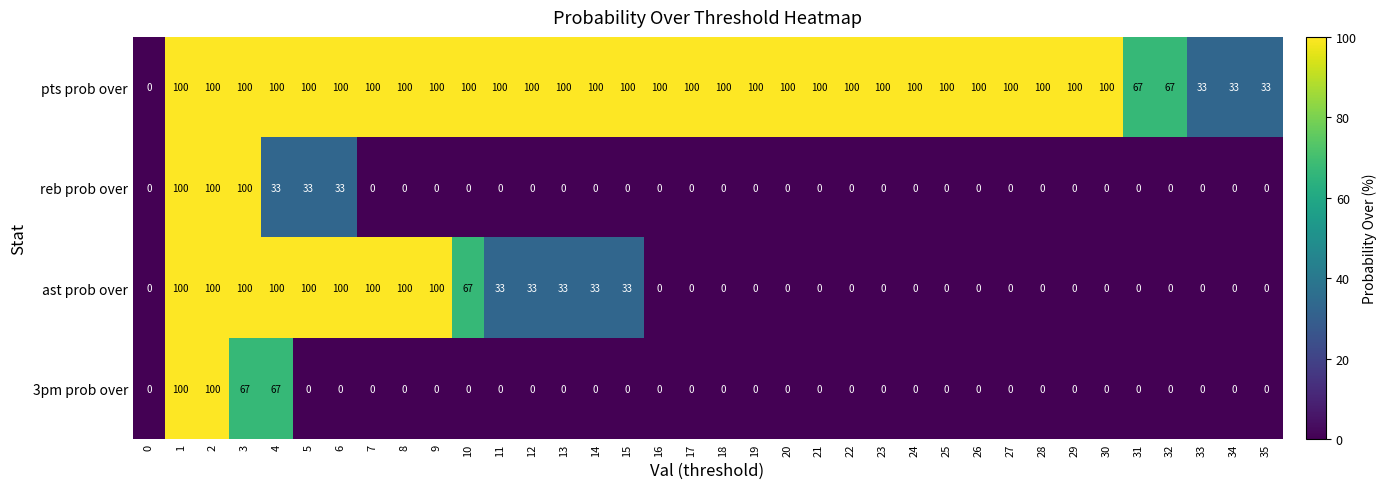

What is the difference between the highest and lowest values at 16?

100